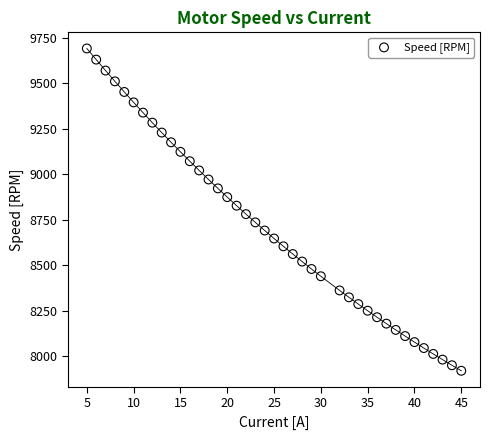

What is the range of X values (max minus min)?

40.0